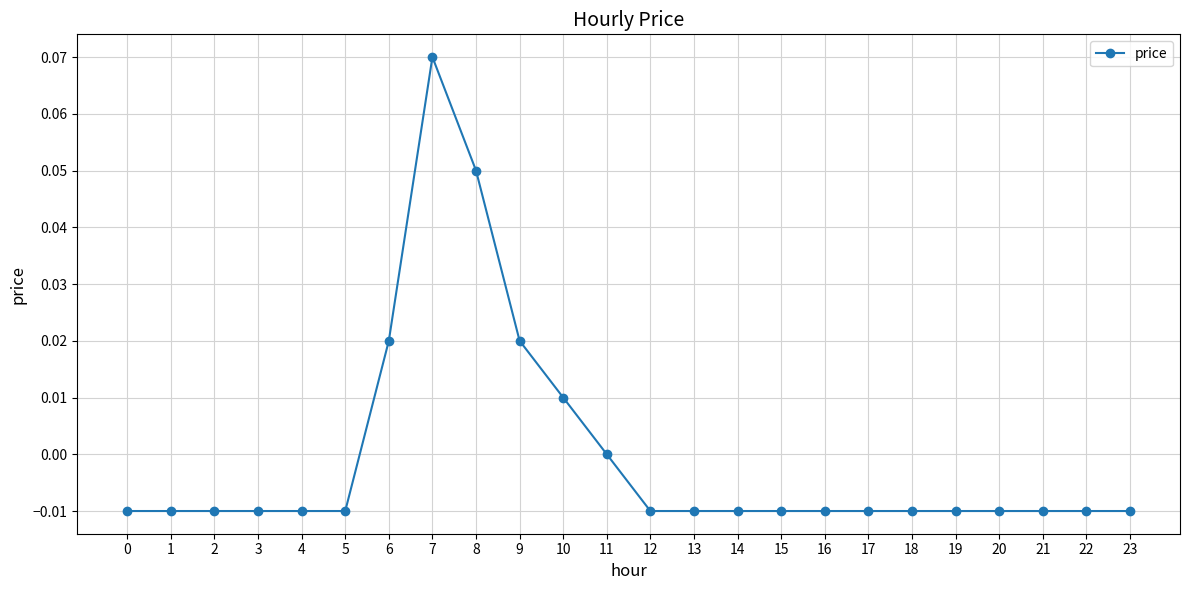

How many lines are shown in the chart?

1